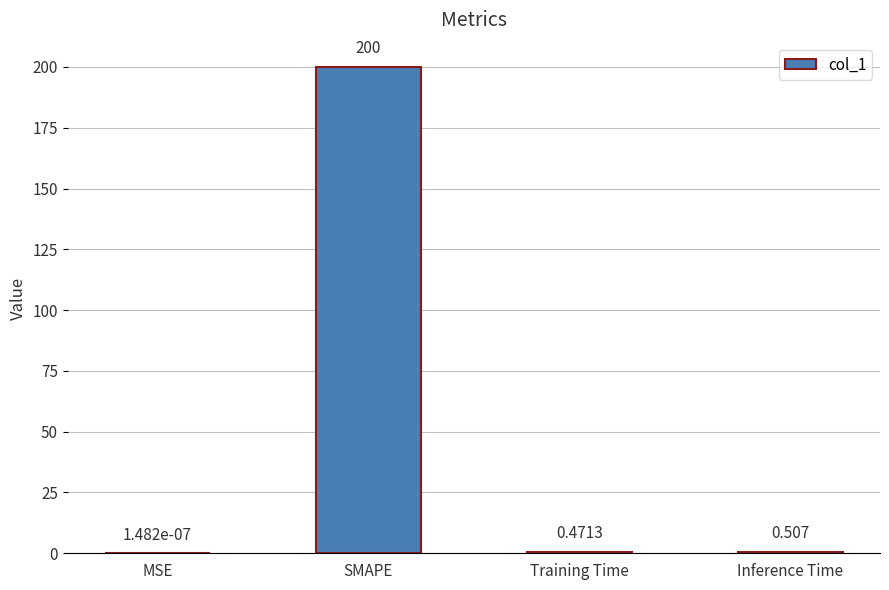

Which label corresponds to the largest value in the chart?

SMAPE